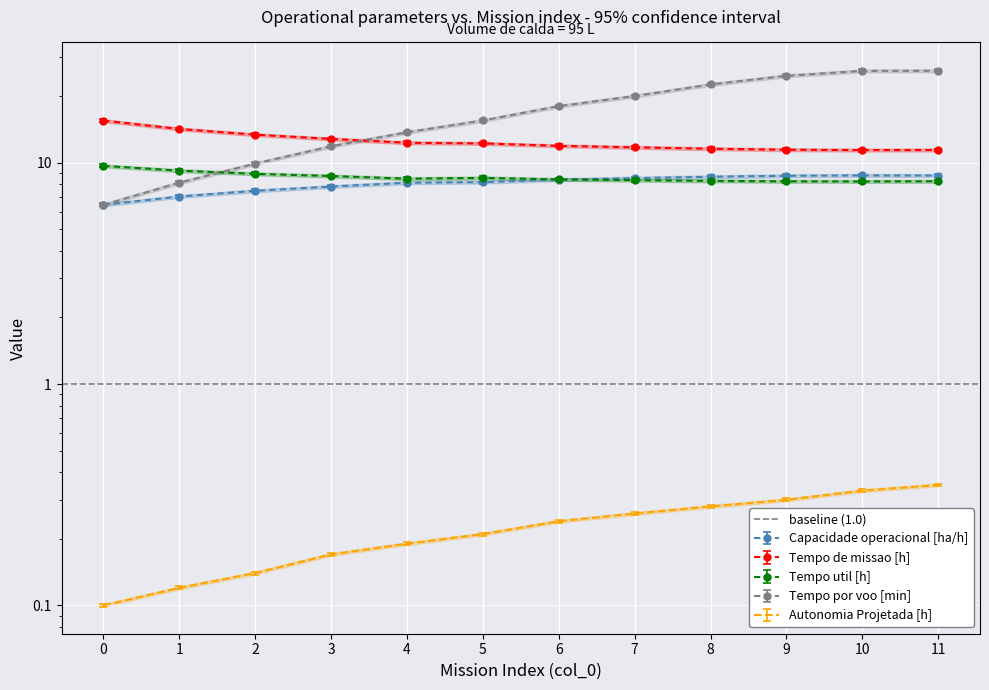

Rank the categories by Capacidade operacional [ha/h] value from highest to lowest.

10, 11, 9, 8, 7, 6, 5, 4, 3, 2, 1, 0